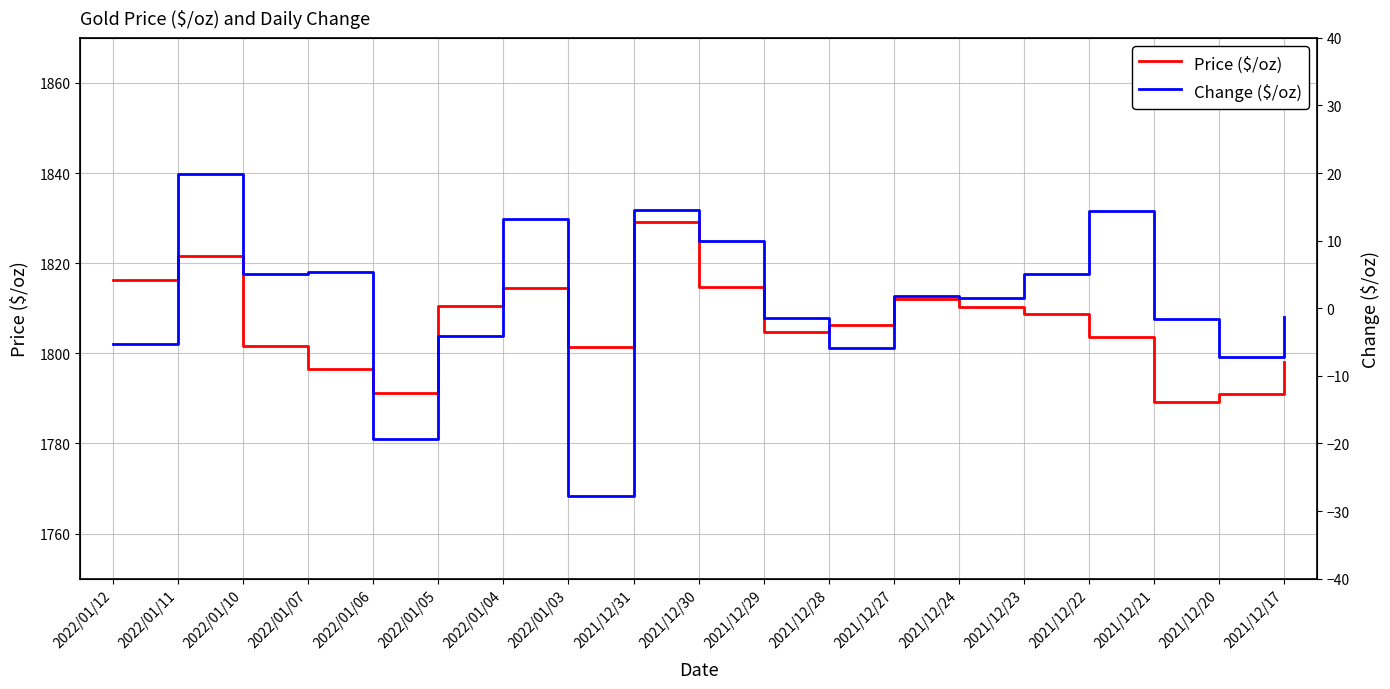

What position from the right is 2022/01/05?

14